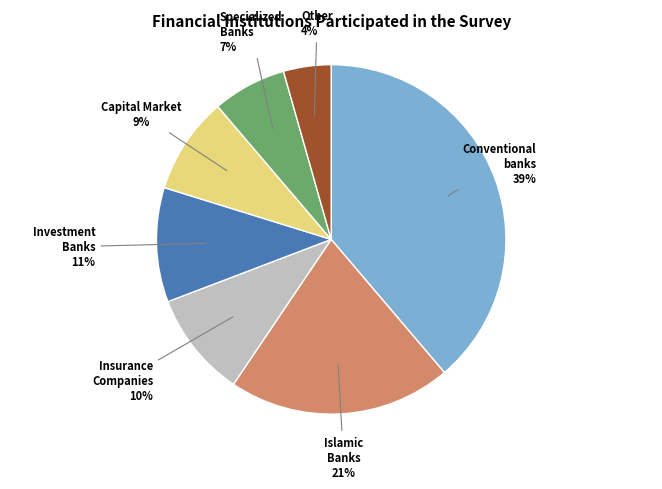

Is there a majority slice in this chart?

No